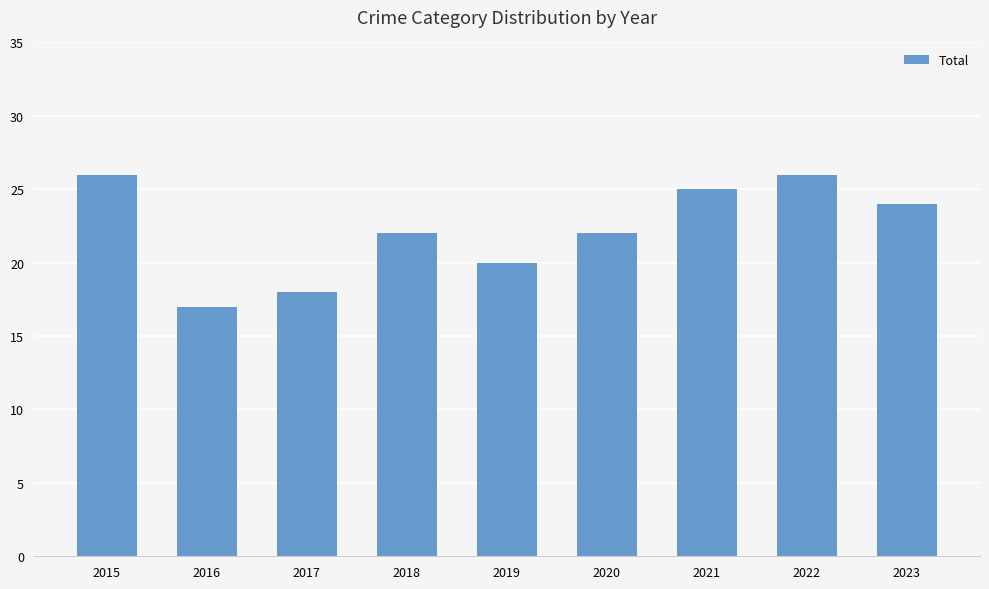

Read the value at 2015.

26